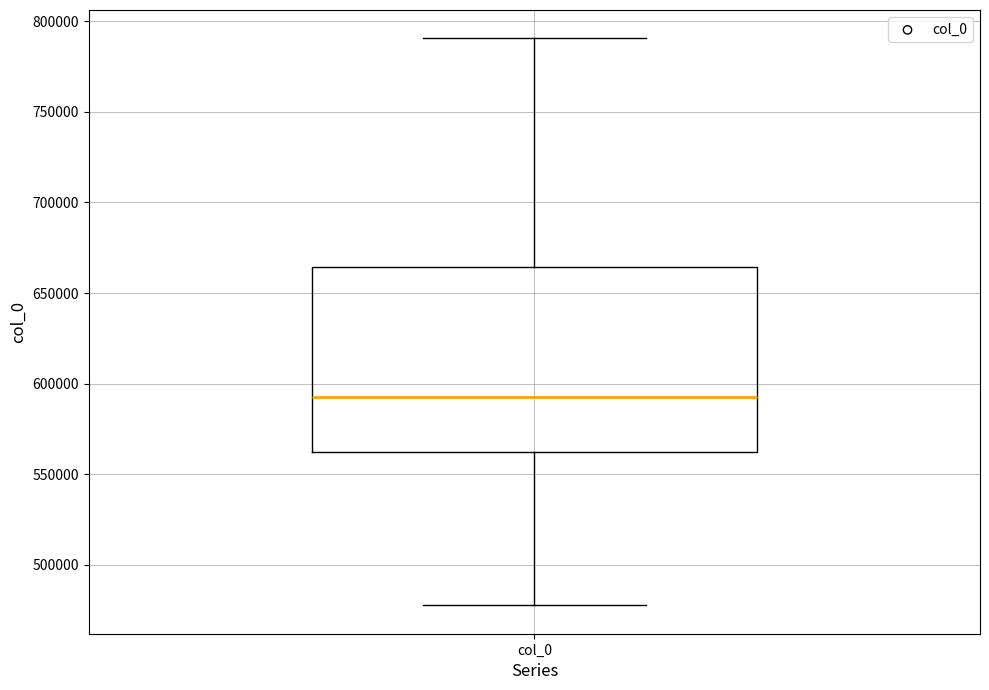

Where does the upper whisker of the box for col_0 end on the y-axis? The values are not printed on the chart, so give them approximately, as read against the axis.

790000